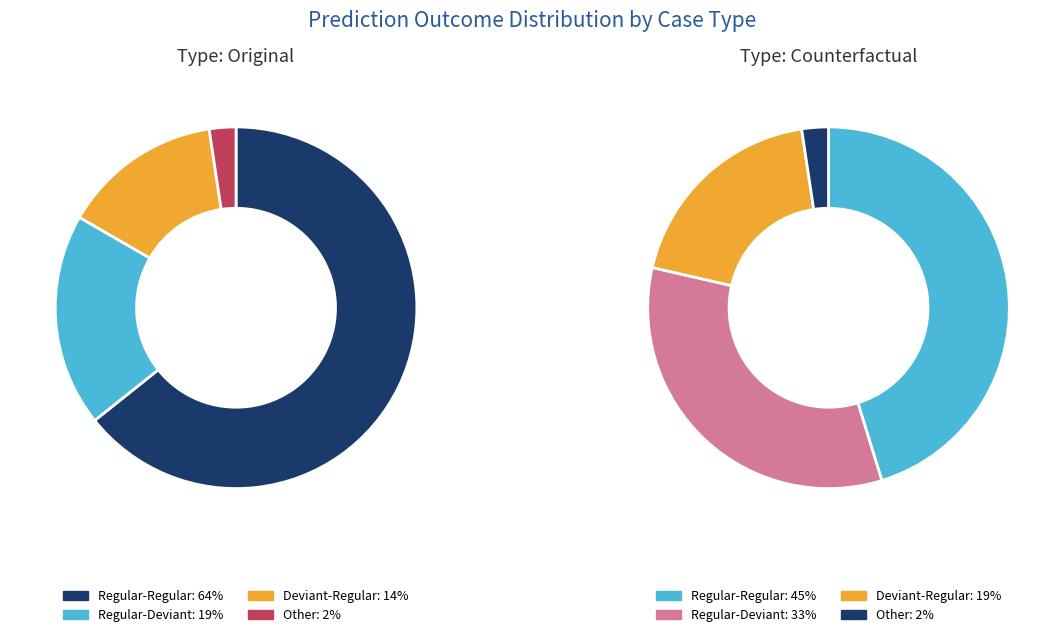

Count the number of slices in the pie.

4